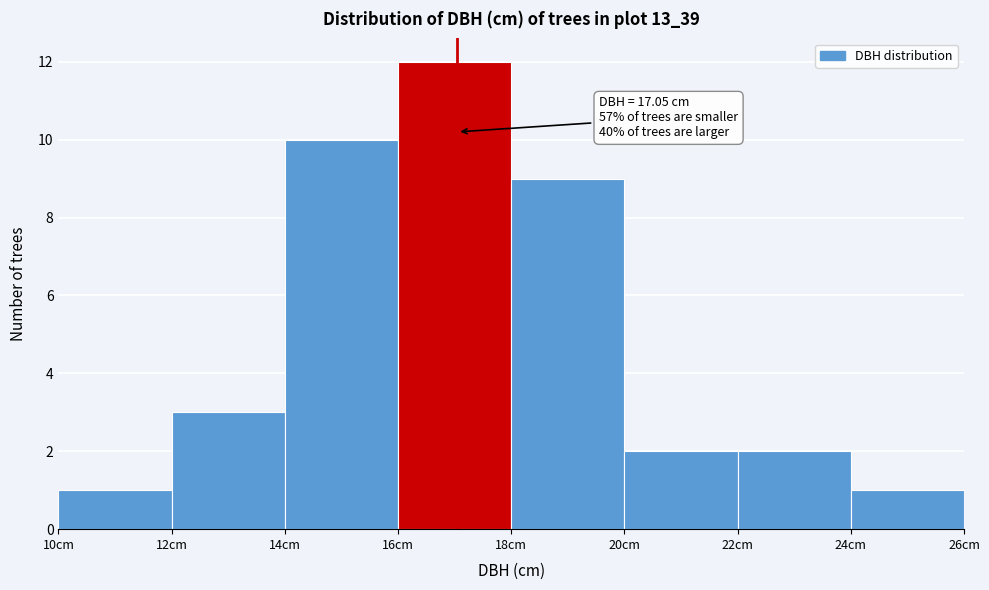

Over which range of the x-axis is the bar tallest?

16 to 18